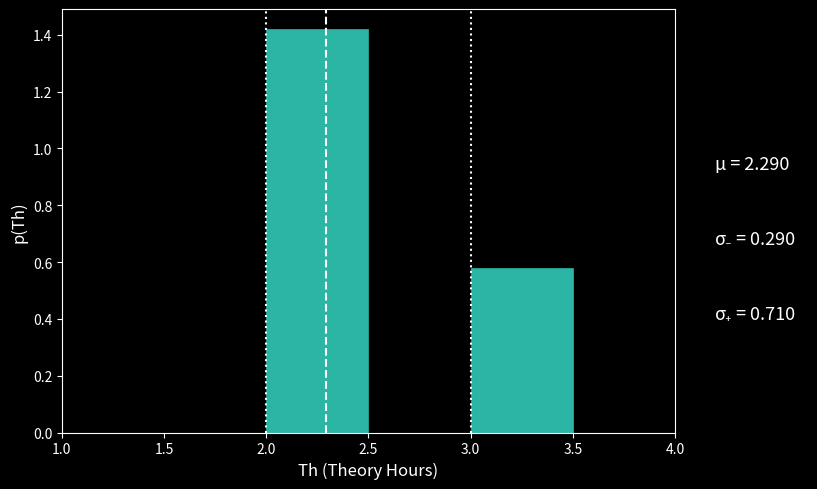

Which range on the x-axis has the tallest bar?

2.0 to 2.5